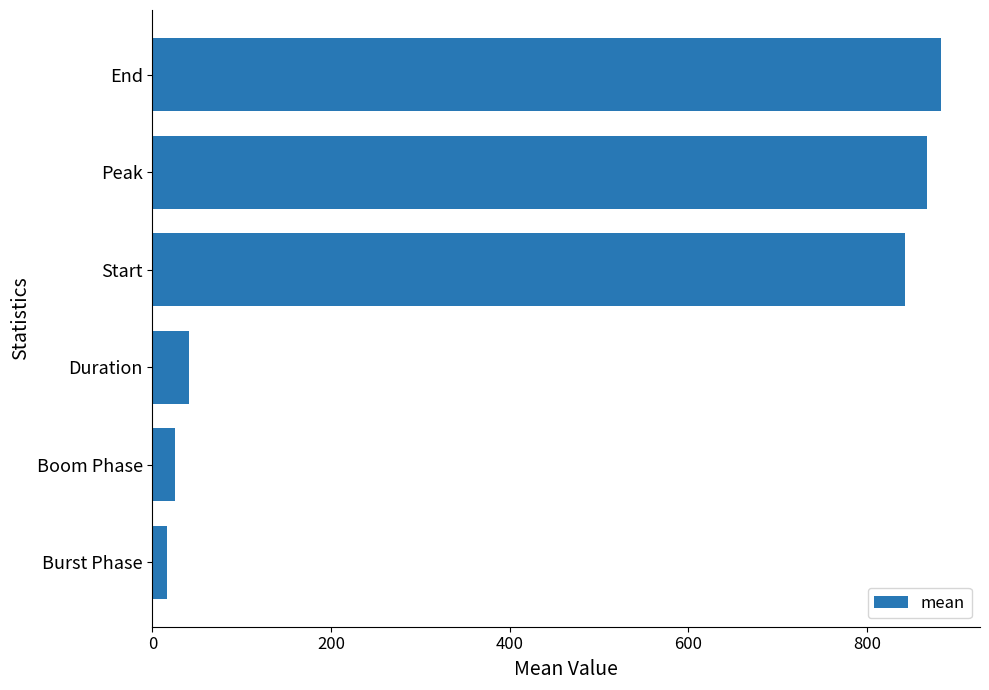

What is the difference between the second highest and second lowest values?

842.1